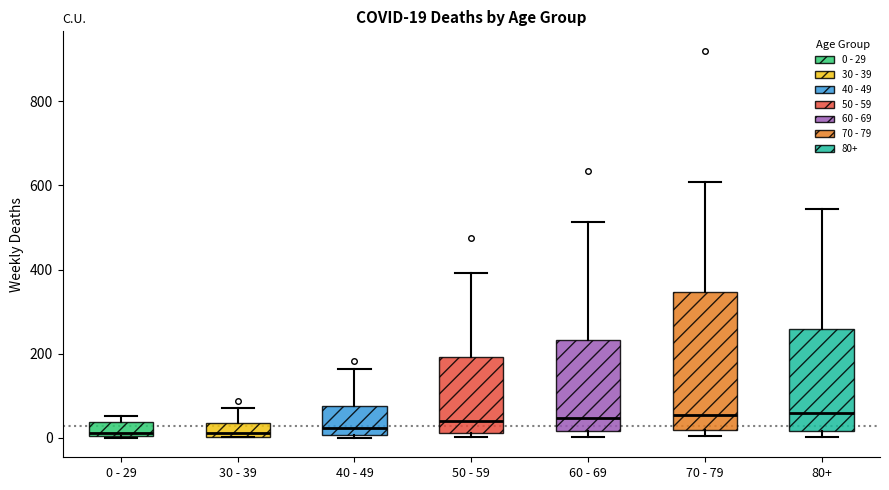

Comparing the boxes themselves (not the whiskers), which one is the tallest?

70 - 79